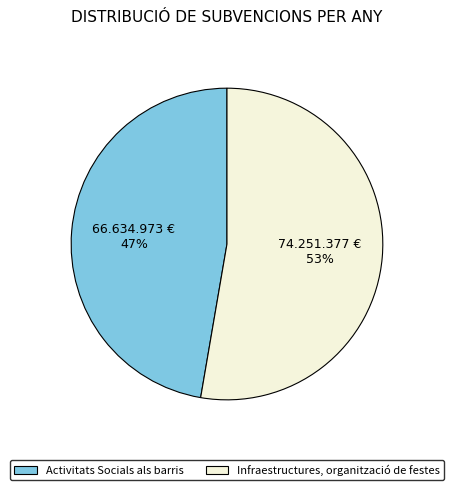

How many segments does this pie chart have?

2